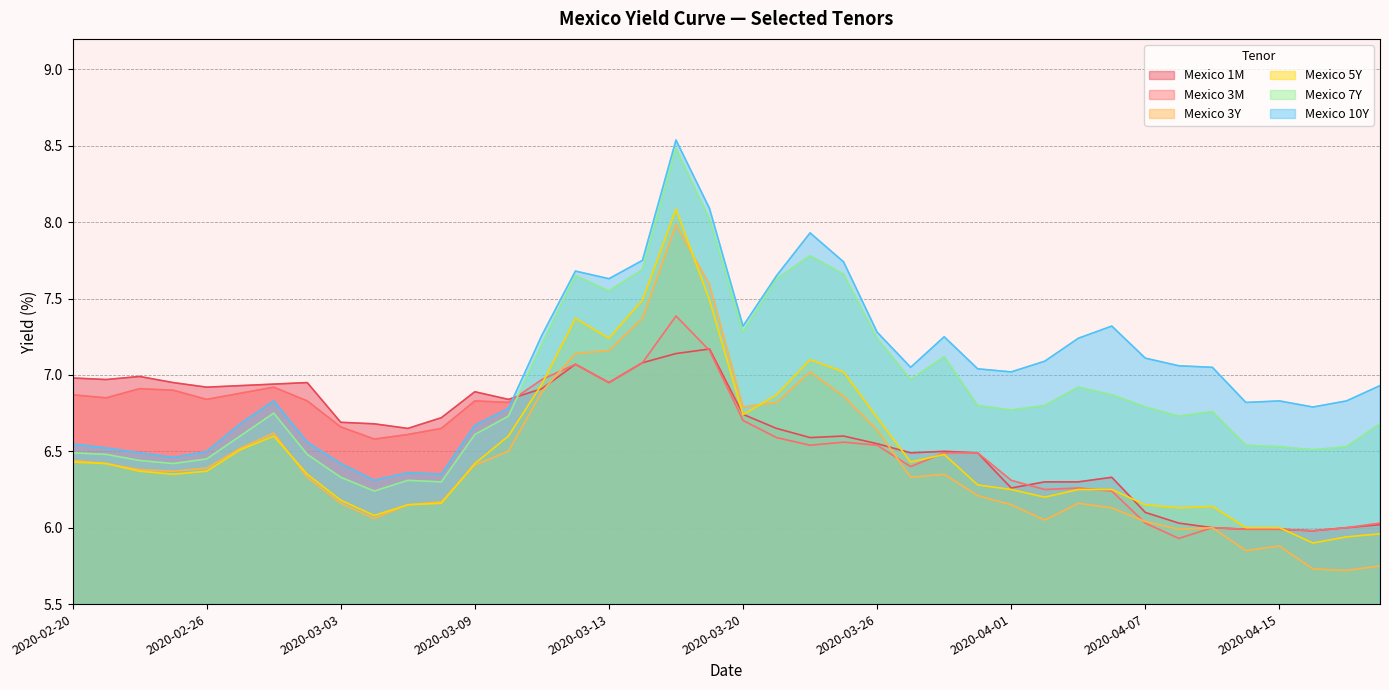

How many data points in Mexico 3Y are above 6?

33